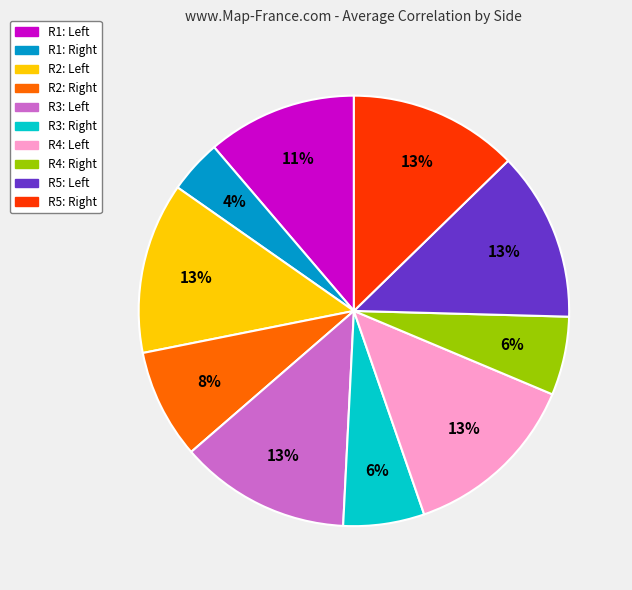

Count the number of slices in the pie.

10